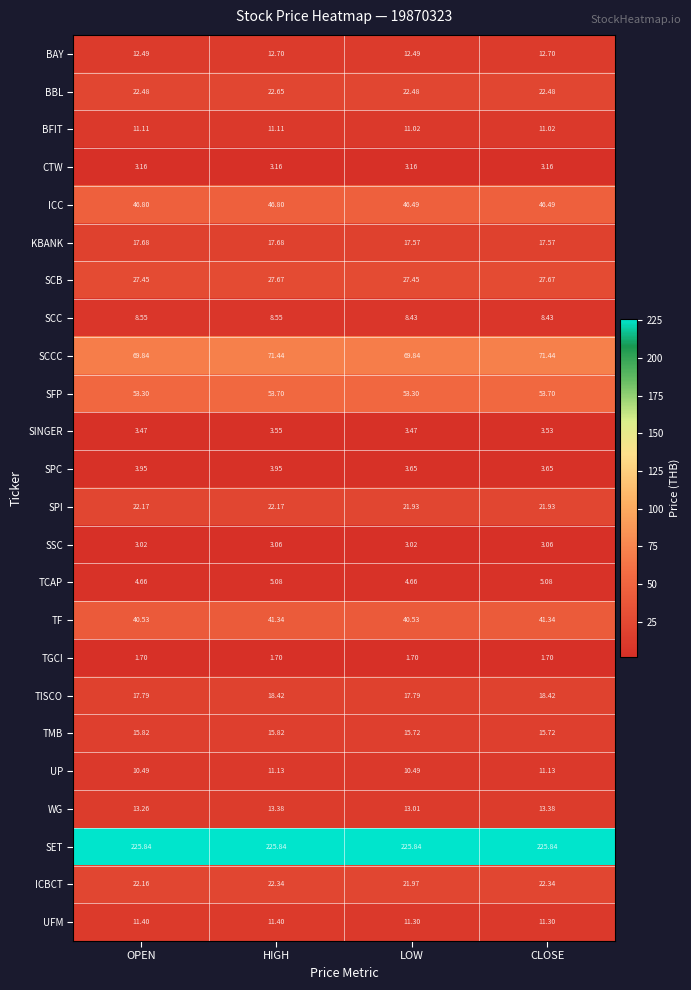

Between HIGH and LOW, which series saw the biggest shift?

SCCC